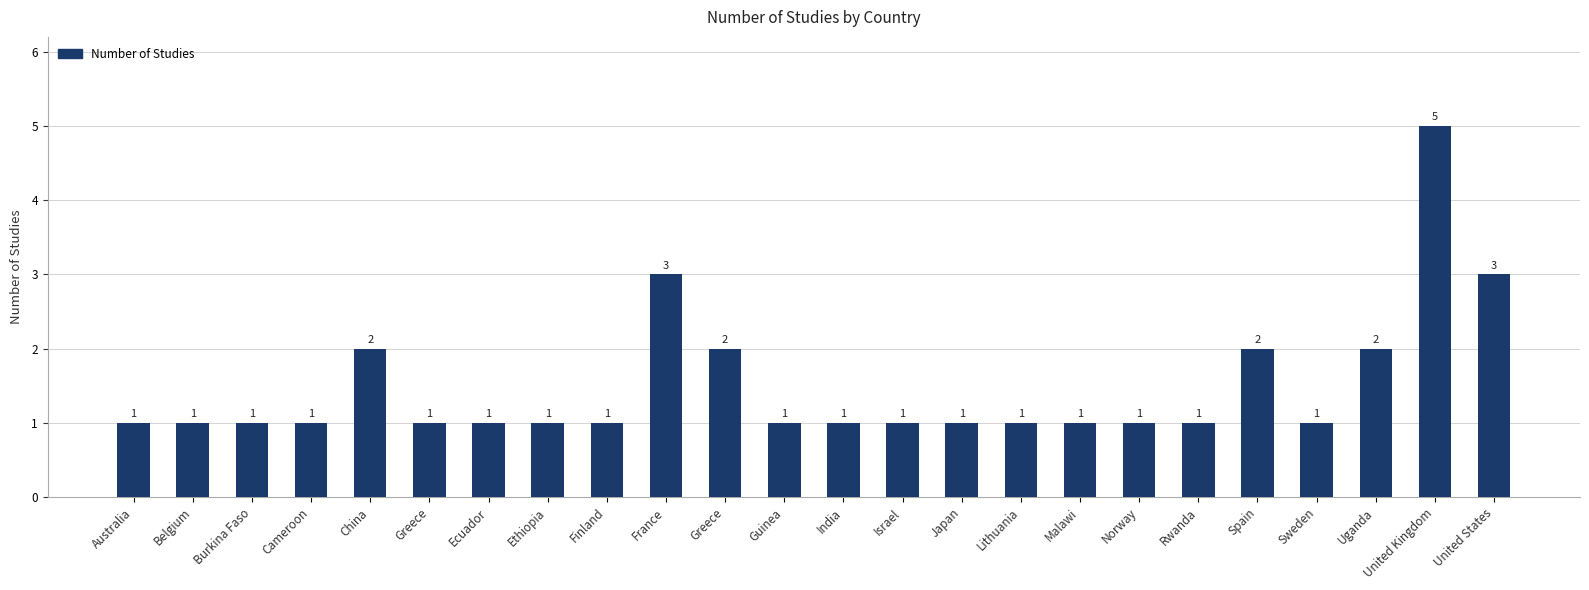

How many values are between 1 and 2?

21